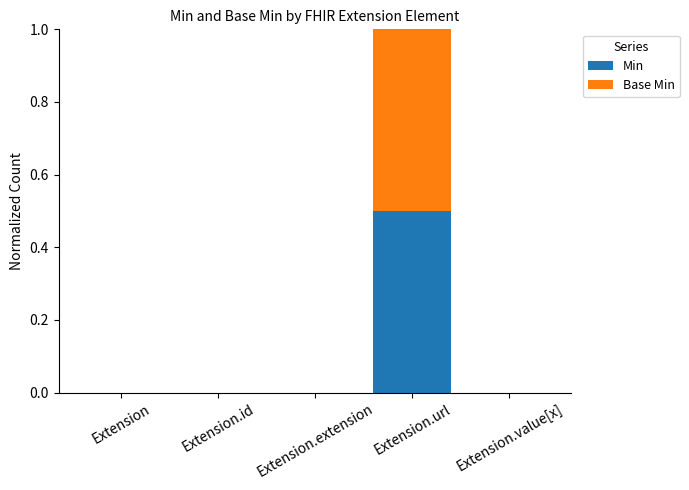

True or false: Min has a value of 0.2 at Extension.id.

False